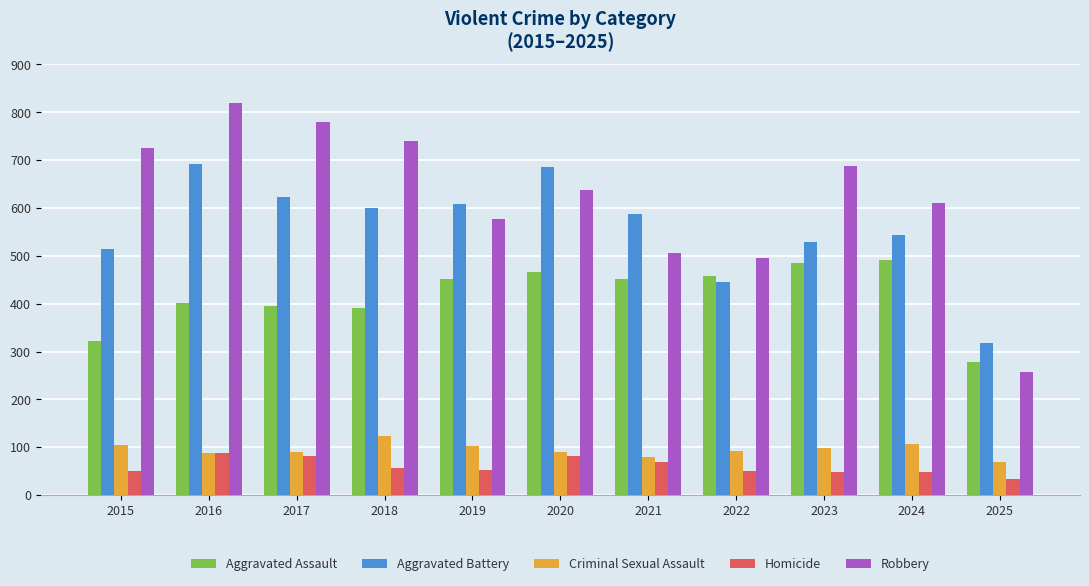

Is the value of Aggravated Assault at 2016 greater than the value of Robbery at 2021?

No